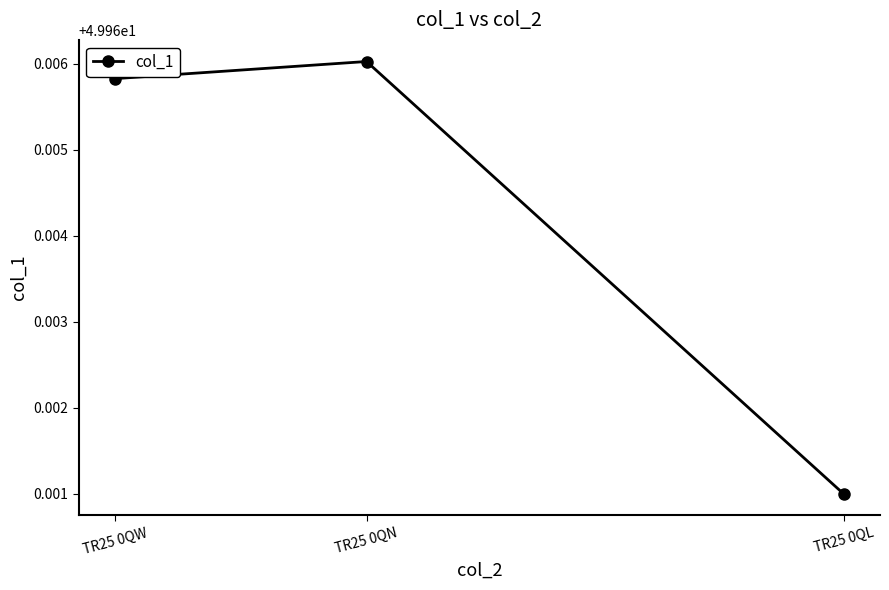

How many lines are shown in the chart?

1